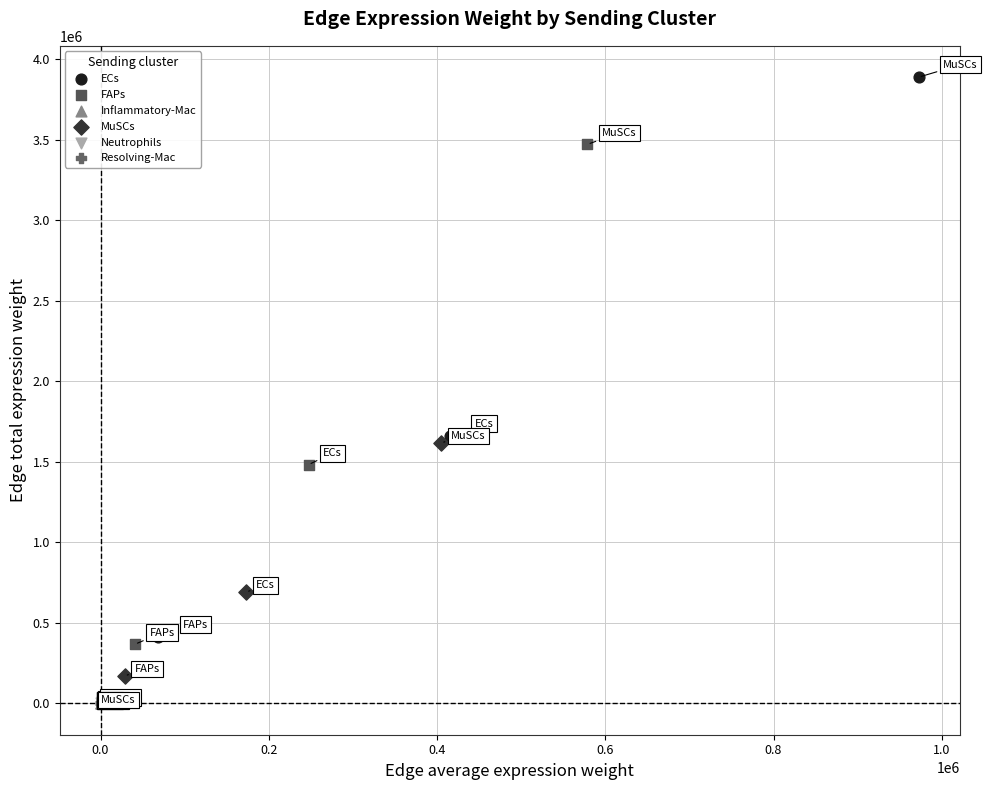

Which series has the widest spread of Y values?

ECs